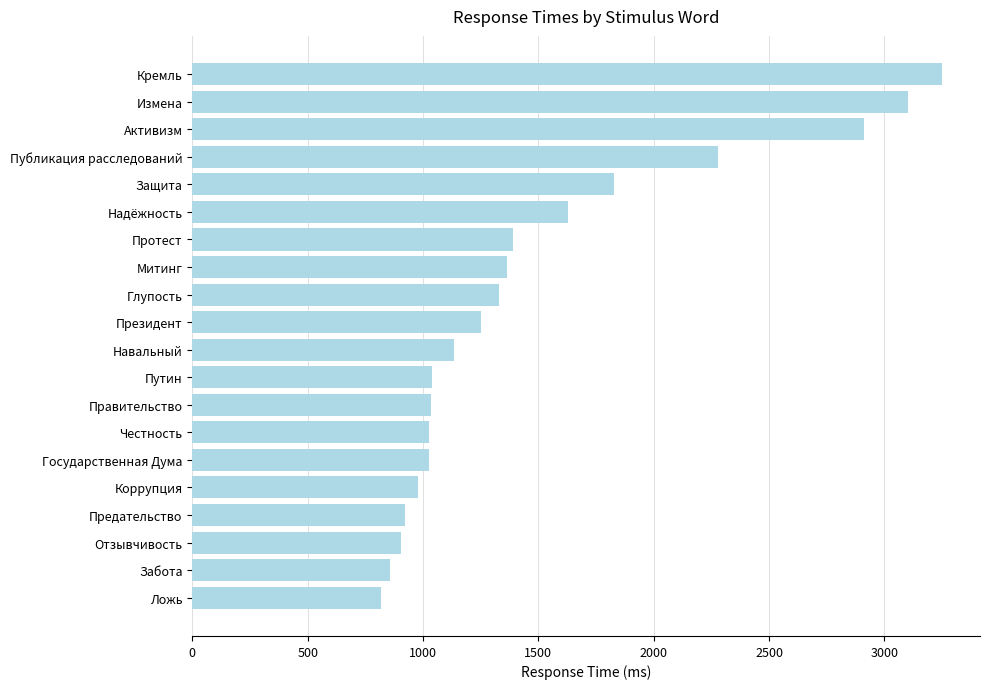

How many values are below 1253?

10